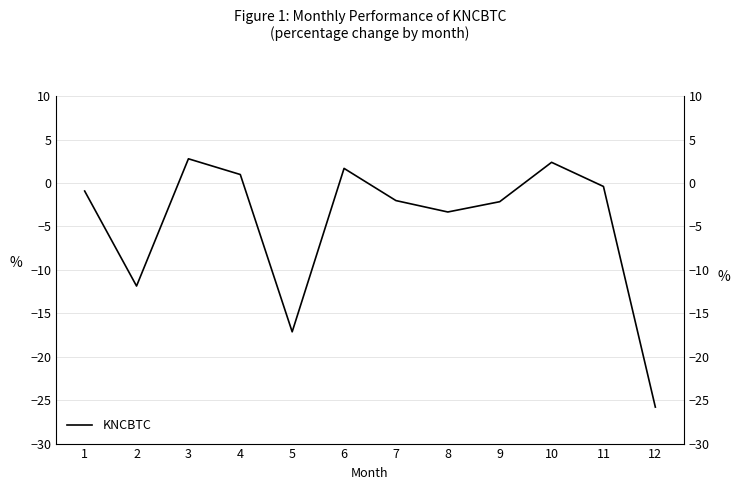

What is the value of the 1st point from the left?

-0.9